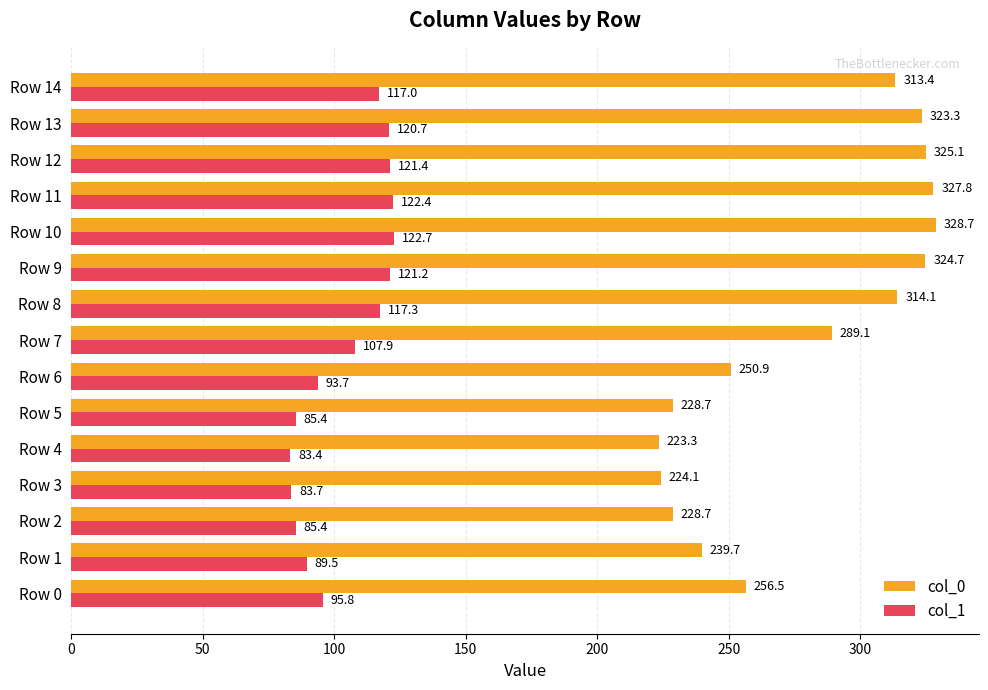

What is the smallest value displayed?

83.4